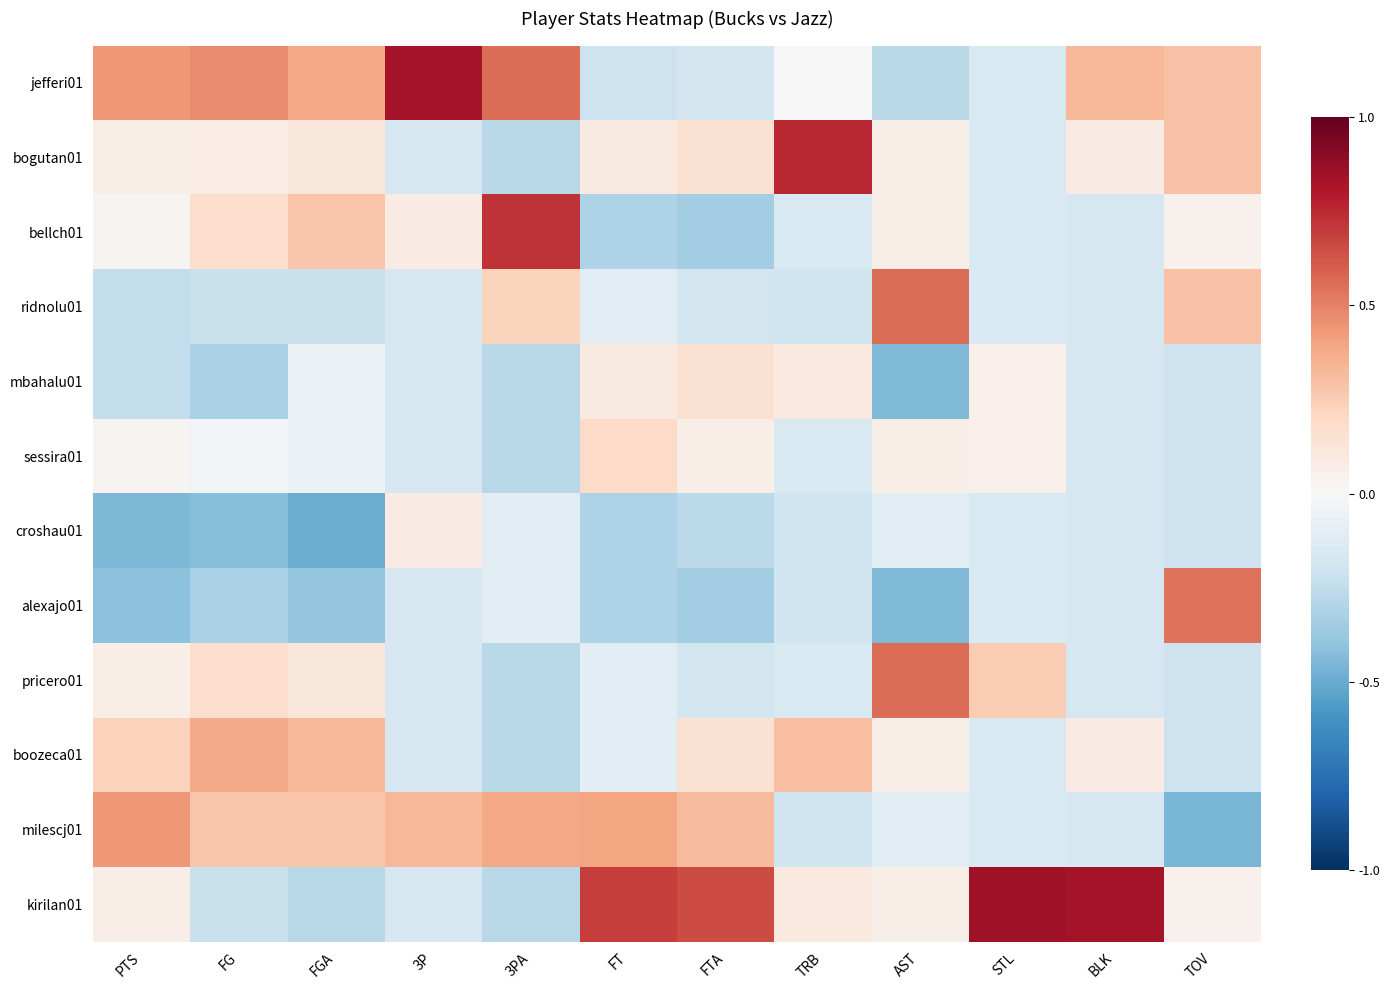

What is the spread (max minus min) of values at TRB?

0.9